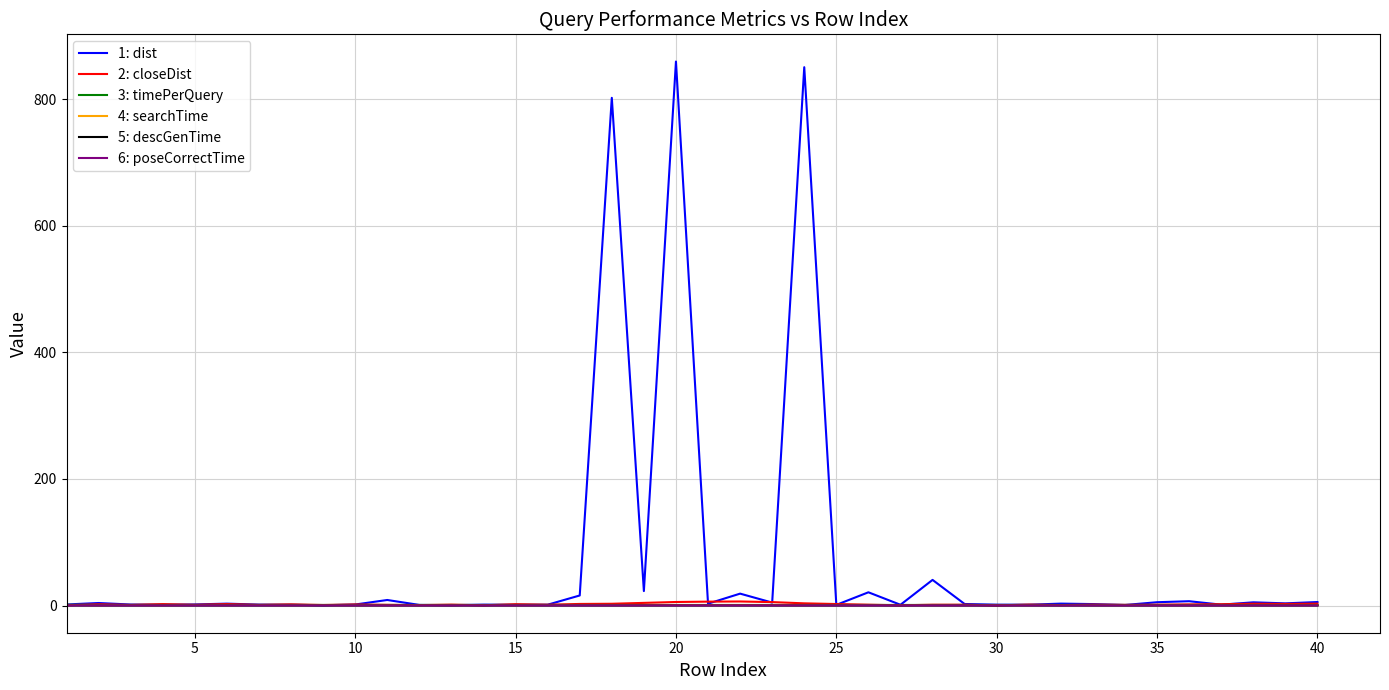

How many values in the 1: dist series exceed 2?

21